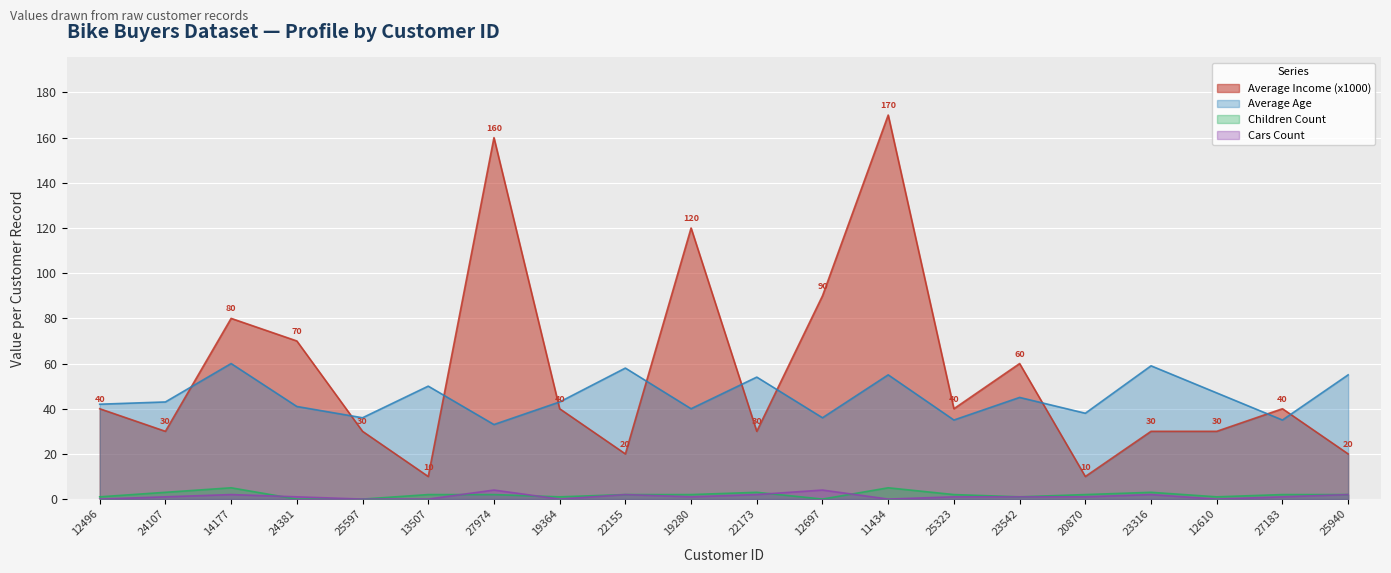

What is the difference between the Average Income (x1000) values at 13507 and 12496?

30